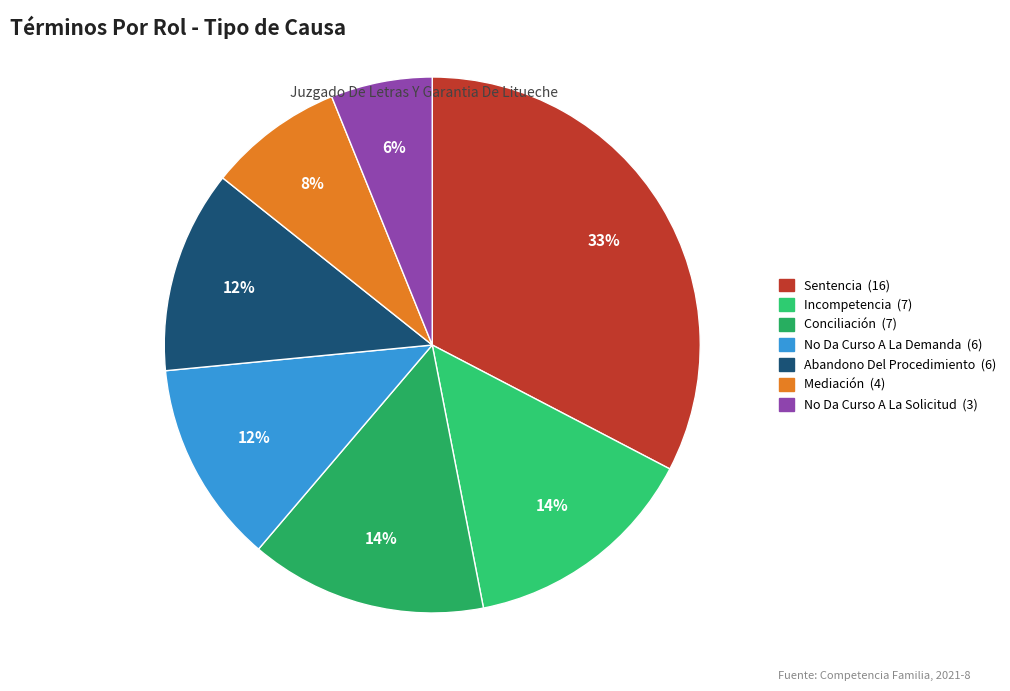

How many slices are in this pie chart?

7